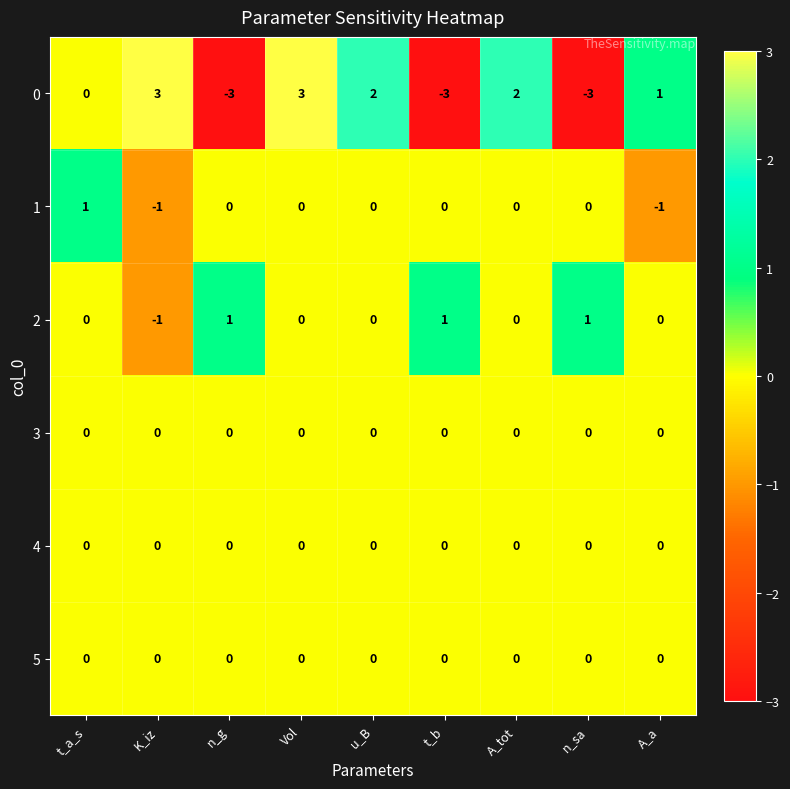

Between t_a_s and n_g, which series saw the biggest shift?

0